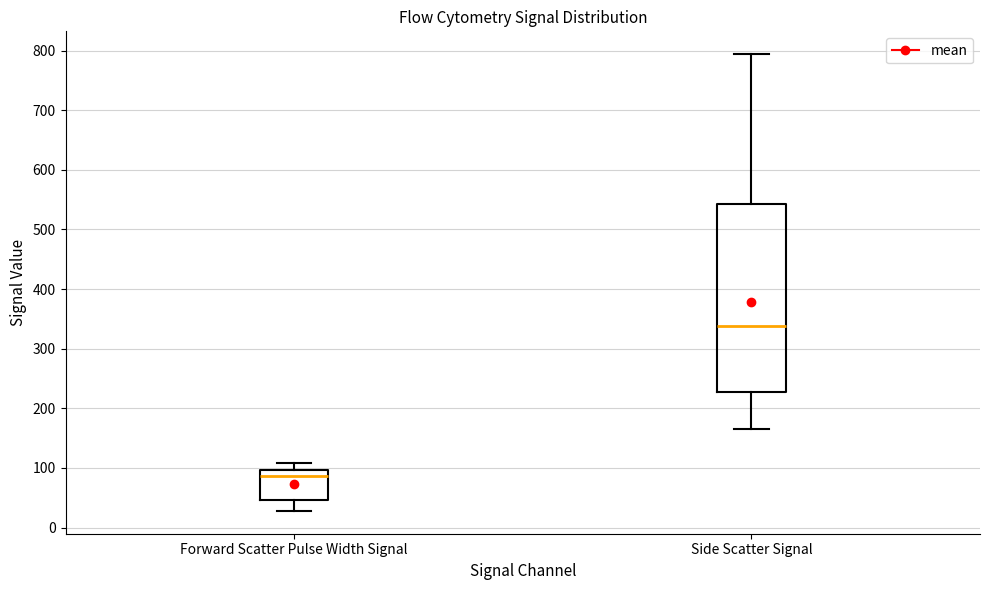

Which box is the tallest, from its lower edge to its upper edge?

Side Scatter Signal